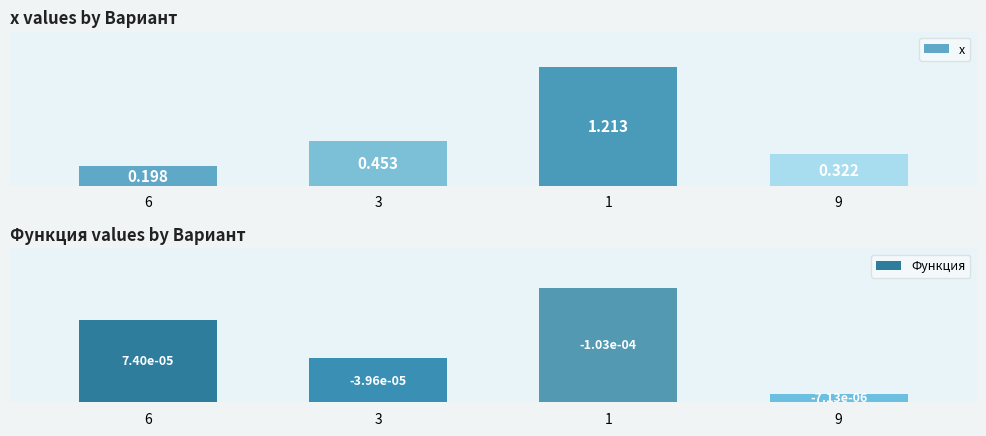

Rank the series at 3 from highest to lowest value.

x, Функция